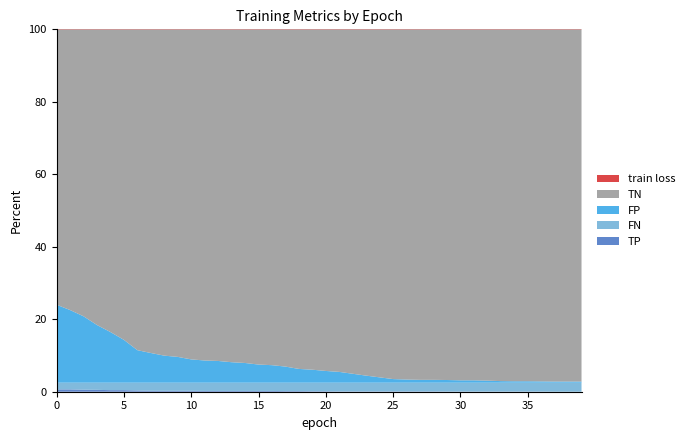

Reading left to right, transcribe all the data shown in this chart.

TP: 0=15.0	1=15.0	2=13.0	3=12.0	4=10.0	5=10.0	6=8.0	7=6.0	8=6.0	9=6.0	10=6.0	11=5.0	12=5.0	13=5.0	14=5.0	15=5.0	16=5.0	17=4.0	18=4.0	19=3.0	20=3.0	21=2.0	22=2.0	23=2.0	24=2.0	25=2.0	26=2.0	27=2.0	28=2.0	29=1.0	30=1.0	31=1.0	32=1.0	33=1.0	34=1.0	35=1.0	36=1.0	37=0.0	38=0.0	39=0.0
FN: 0=43.0	1=43.0	2=45.0	3=46.0	4=48.0	5=48.0	6=50.0	7=52.0	8=52.0	9=52.0	10=52.0	11=53.0	12=53.0	13=53.0	14=53.0	15=53.0	16=53.0	17=54.0	18=54.0	19=55.0	20=55.0	21=56.0	22=56.0	23=56.0	24=56.0	25=56.0	26=56.0	27=56.0	28=56.0	29=57.0	30=57.0	31=57.0	32=57.0	33=57.0	34=57.0	35=57.0	36=57.0	37=58.0	38=58.0	39=58.0
FP: 0=499.0	1=465.0	2=425.0	3=369.0	4=324.0	5=274.0	6=208.0	7=190.0	8=173.0	9=165.0	10=149.0	11=142.0	12=139.0	13=131.0	14=126.0	15=116.0	16=112.0	17=103.0	18=88.0	19=83.0	20=75.0	21=69.0	22=57.0	23=45.0	24=34.0	25=23.0	26=20.0	27=18.0	28=18.0	29=17.0	30=15.0	31=15.0	32=13.0	33=10.0	34=9.0	35=9.0	36=8.0	37=7.0	38=7.0	39=7.0
TN: 0=1764.0	1=1798.0	2=1838.0	3=1894.0	4=1939.0	5=1989.0	6=2055.0	7=2073.0	8=2090.0	9=2098.0	10=2114.0	11=2121.0	12=2124.0	13=2132.0	14=2137.0	15=2147.0	16=2151.0	17=2160.0	18=2175.0	19=2180.0	20=2188.0	21=2194.0	22=2206.0	23=2218.0	24=2229.0	25=2240.0	26=2243.0	27=2245.0	28=2245.0	29=2246.0	30=2248.0	31=2248.0	32=2250.0	33=2253.0	34=2254.0	35=2254.0	36=2255.0	37=2256.0	38=2256.0	39=2256.0
train loss: 0=0.7	1=0.7	2=0.6	3=0.6	4=0.6	5=0.6	6=0.6	7=0.6	8=0.6	9=0.6	10=0.6	11=0.6	12=0.6	13=0.6	14=0.6	15=0.6	16=0.6	17=0.6	18=0.6	19=0.6	20=0.6	21=0.6	22=0.6	23=0.6	24=0.6	25=0.6	26=0.6	27=0.6	28=0.6	29=0.6	30=0.6	31=0.6	32=0.6	33=0.6	34=0.6	35=0.6	36=0.6	37=0.6	38=0.6	39=0.6